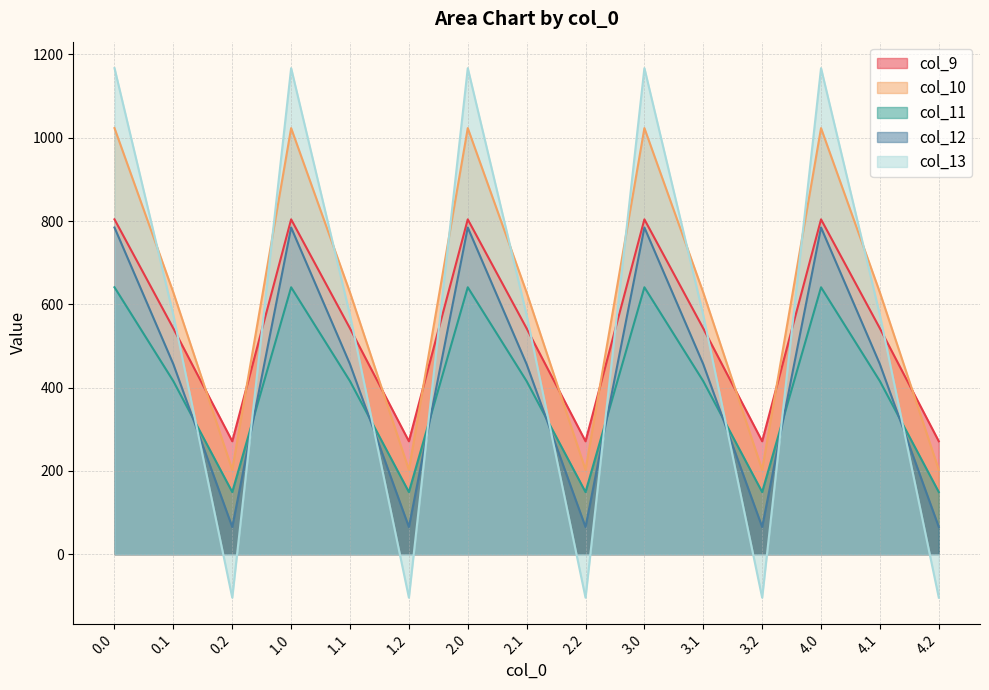

How many data points in col_13 are less than 574?

5